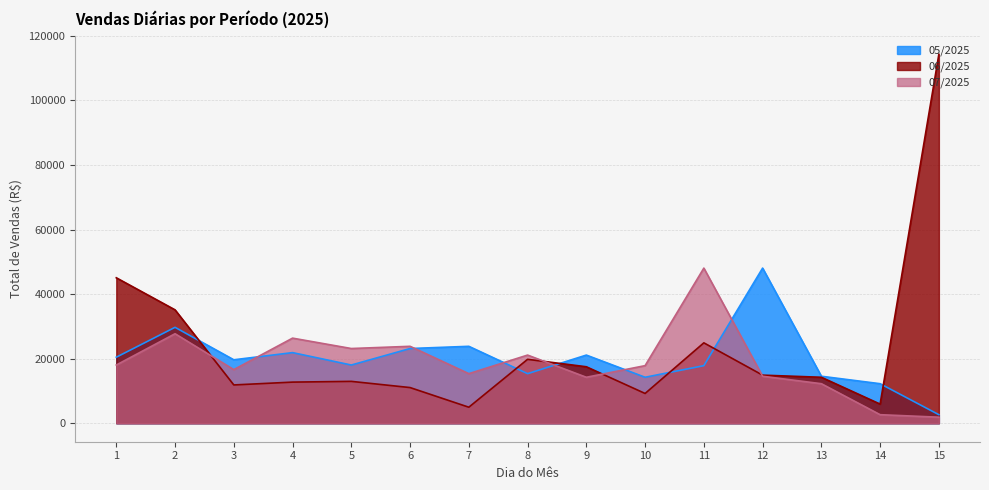

At which label is 06/2025 closest to 59633?

1